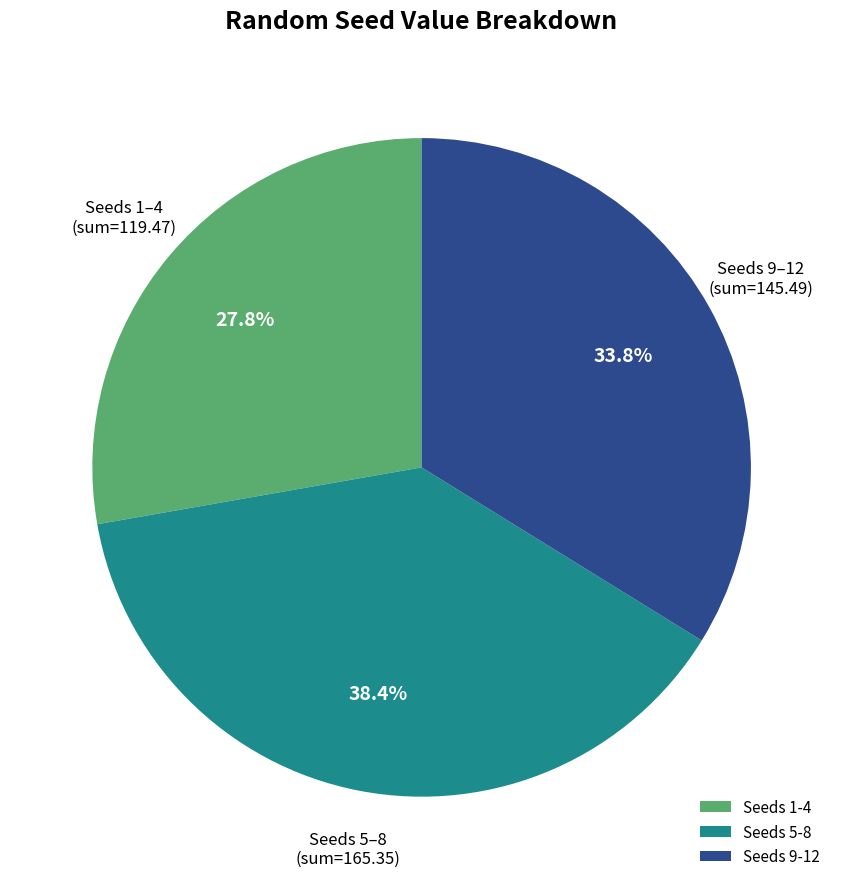

Does Seeds 5-8 represent more than half of the total?

No